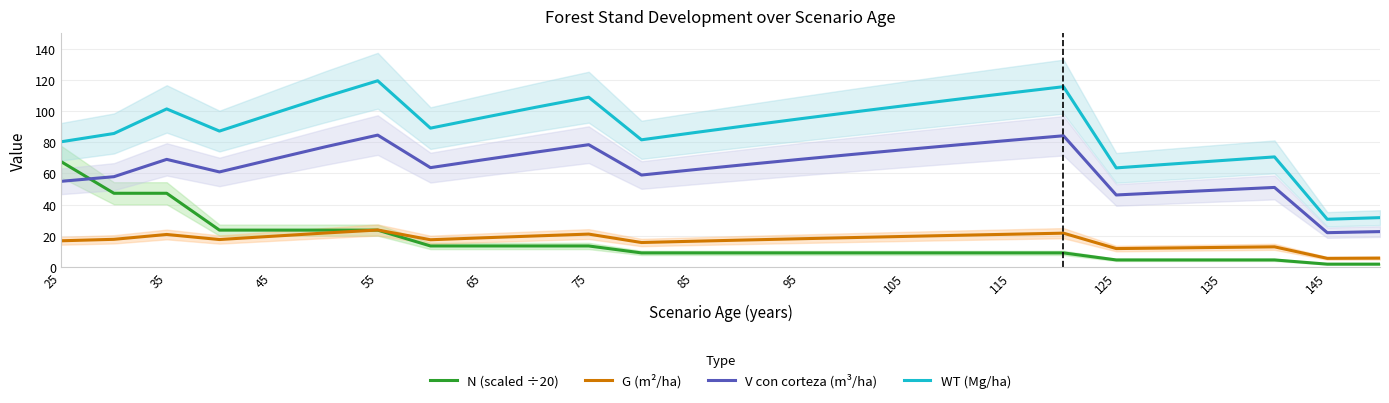

True or false: WT (Mg/ha) and G (m²/ha) cross at least once.

False